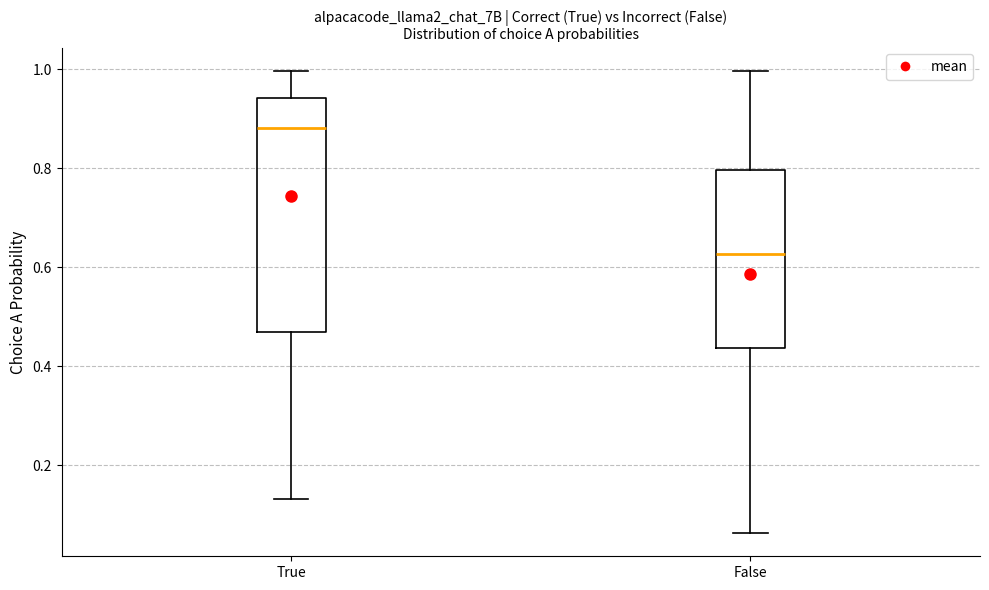

Which box is the tallest, from its lower edge to its upper edge?

True